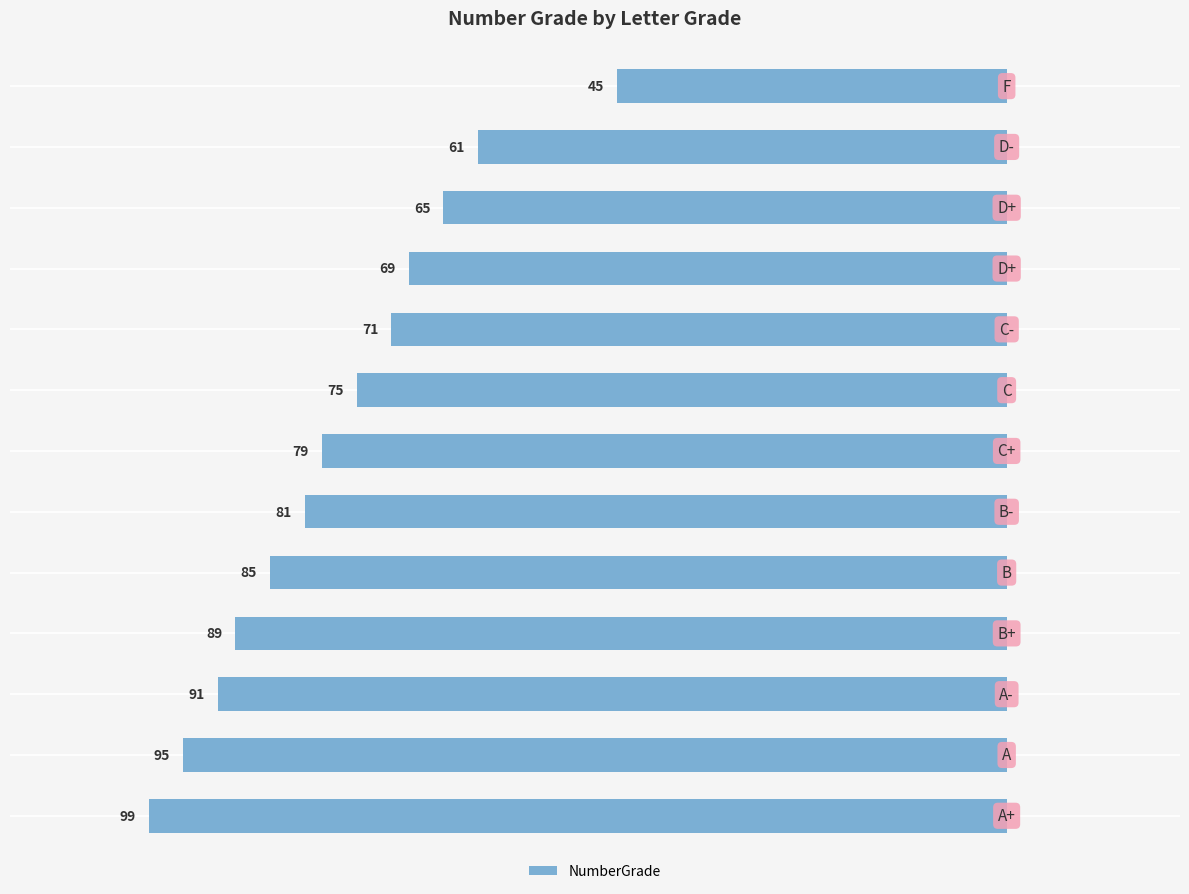

Does the chart contain any negative values?

Yes